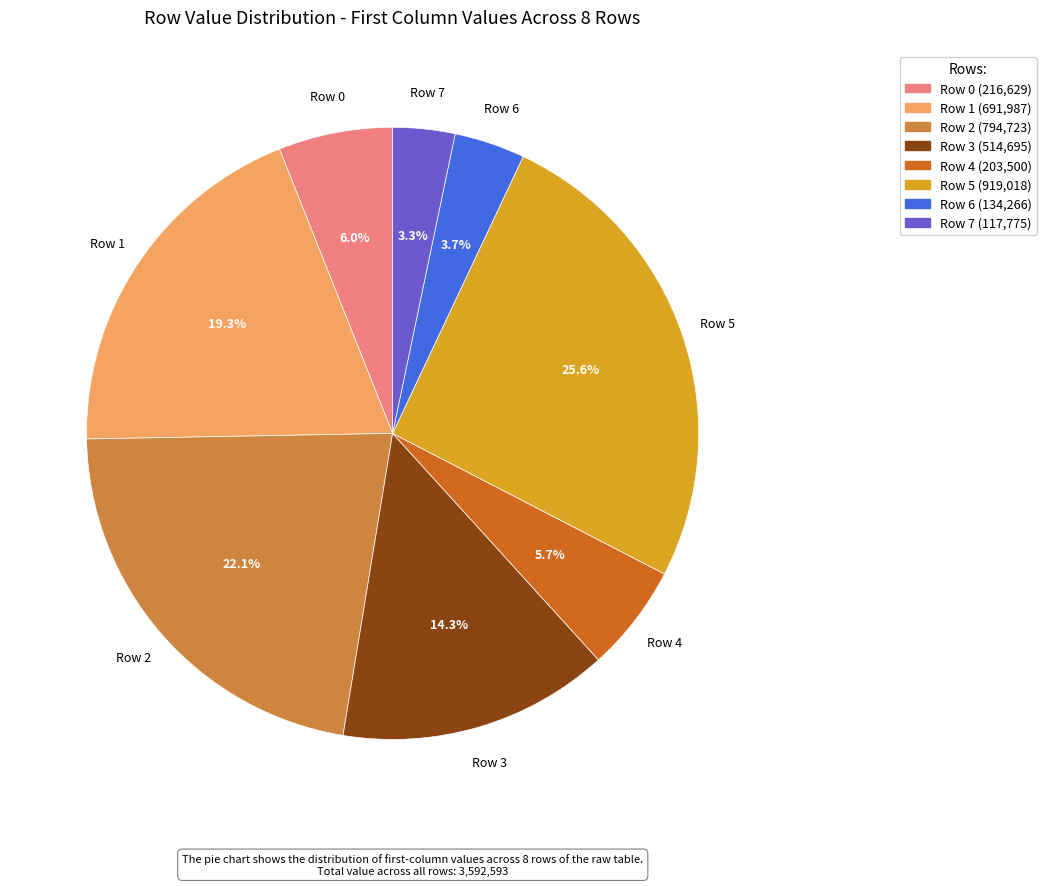

Does Row 5 account for over 50% of the chart?

No